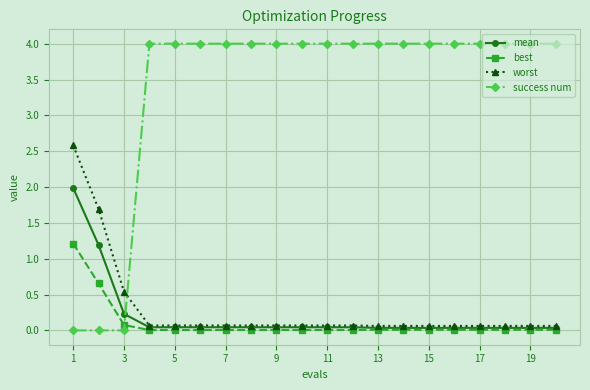

Which series ends up on top after the final intersection of success num and mean?

success num